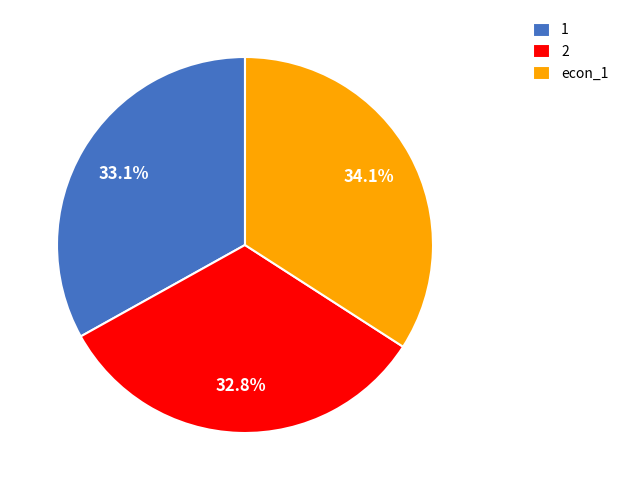

What percentage is the econ_1 slice, to the nearest percent?

34%